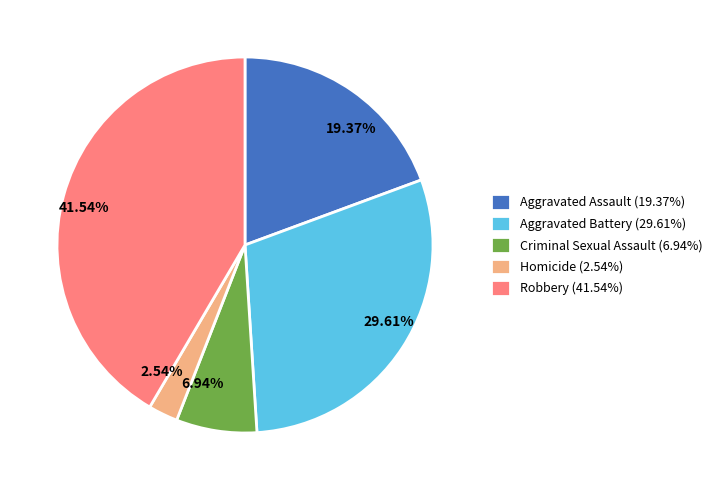

Count the number of slices in the pie.

5